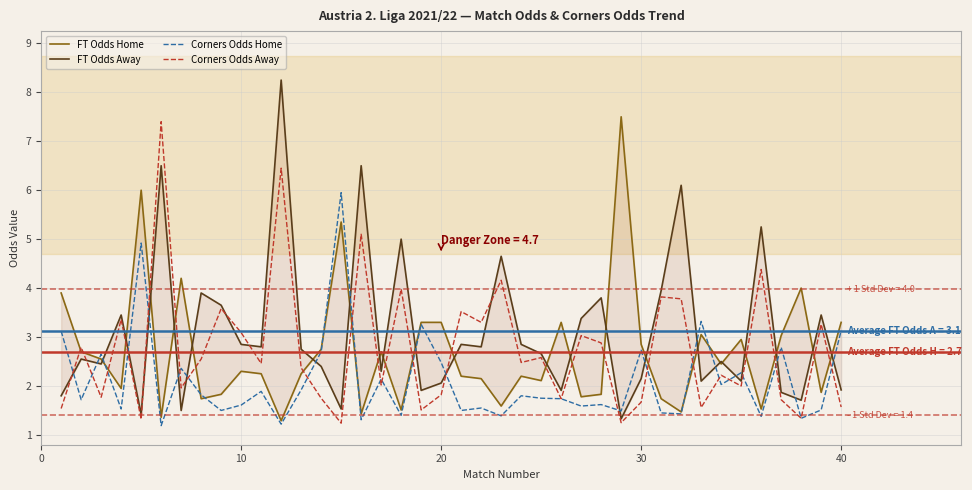

What are all the series names shown in the legend?

FT Odds Home, FT Odds Away, Corners Odds Home, Corners Odds Away